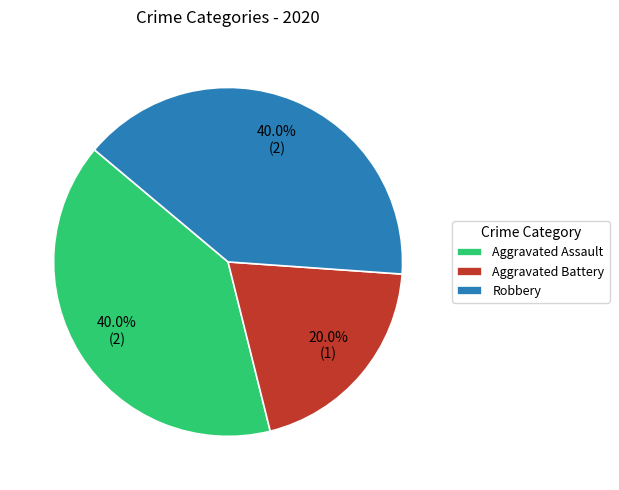

The Aggravated Battery slice represents 10% of the pie. True or false?

False